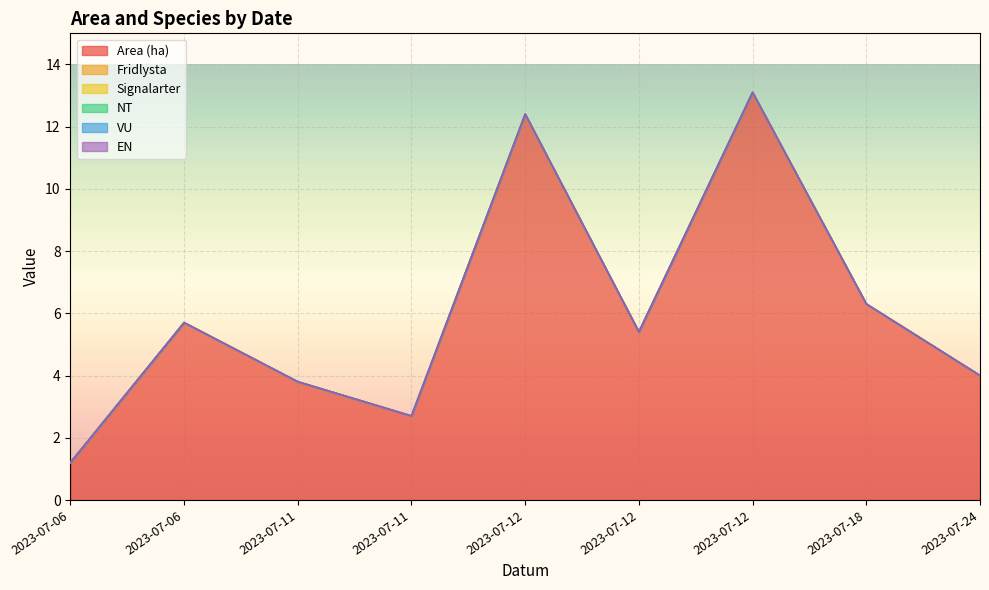

List the series in order of their peak value, highest first.

Area (ha), Fridlysta, Signalarter, NT, VU, EN